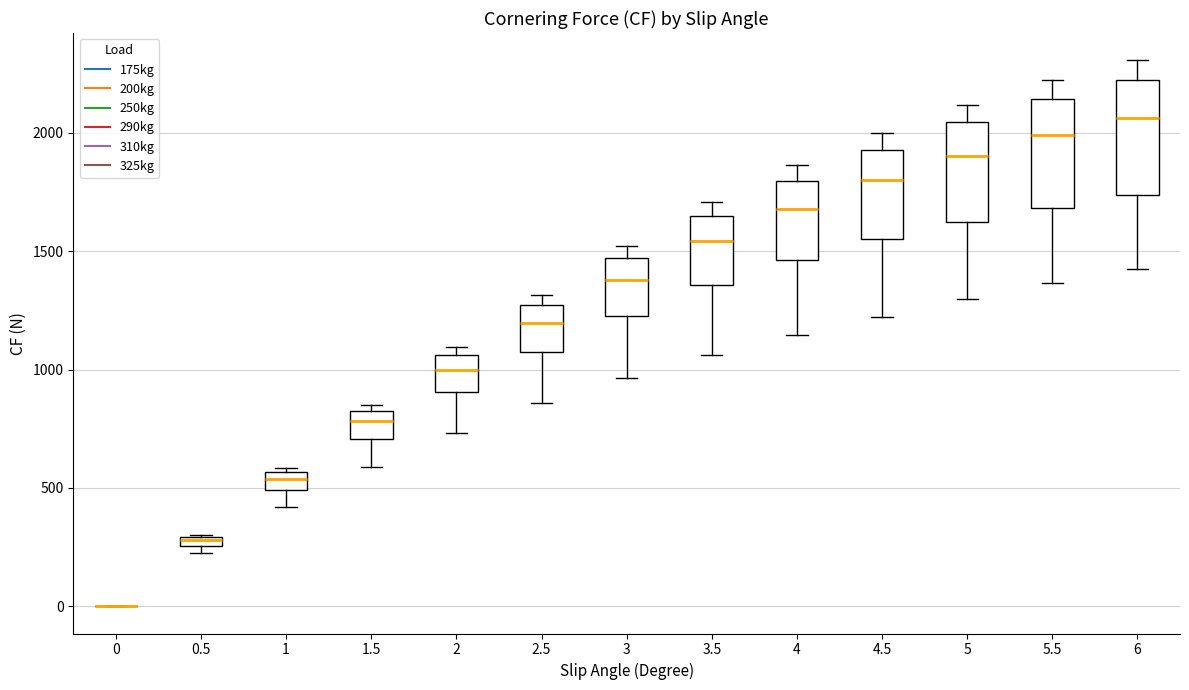

Where does the median line of the box at x = 6 sit on the y-axis? The values are not printed on the chart, so give them approximately, as read against the axis.

2050